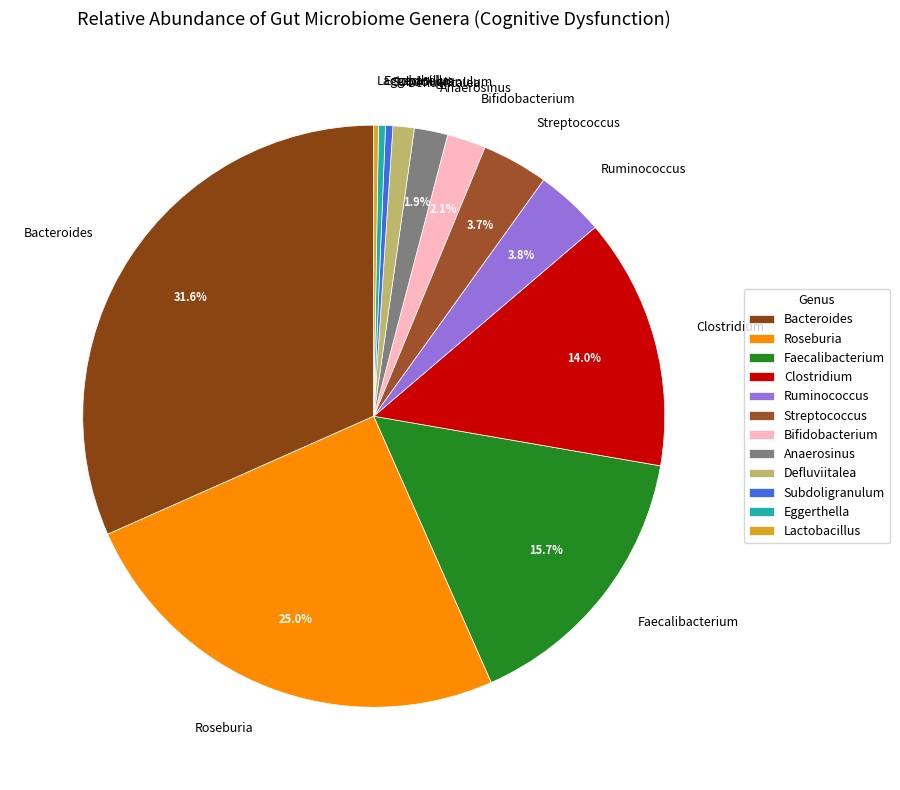

Between Anaerosinus and Bacteroides, which is larger?

Bacteroides